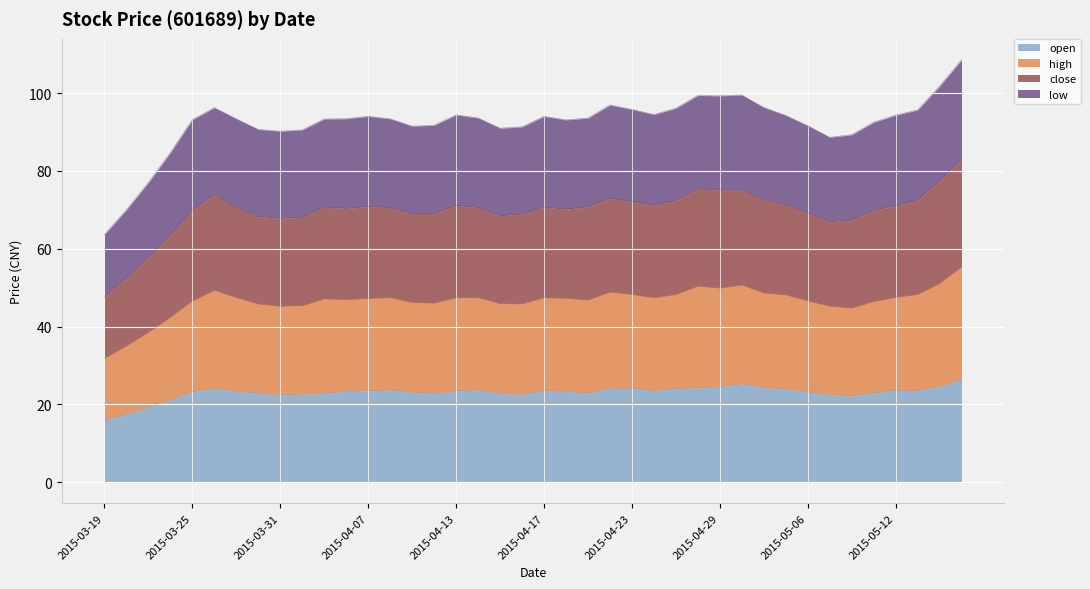

Which has a higher value, 2015-04-29 or 2015-05-15?

2015-05-15